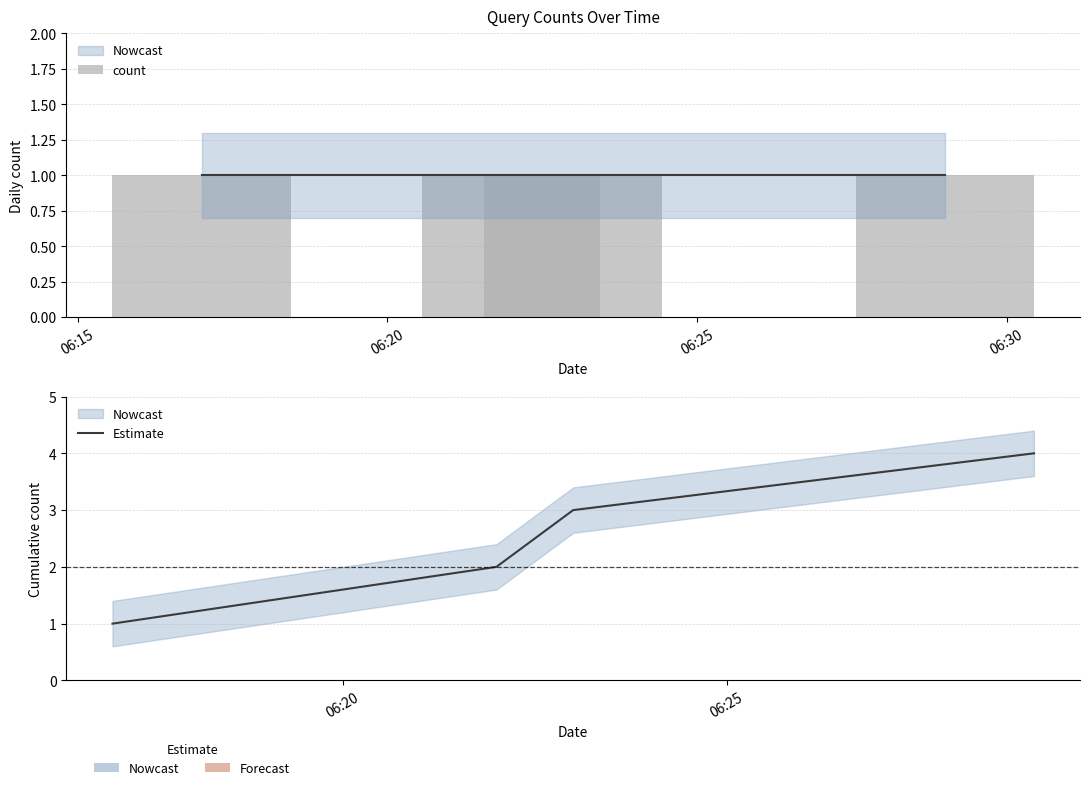

List the series in order of their overall mean, lowest first.

count, Estimate